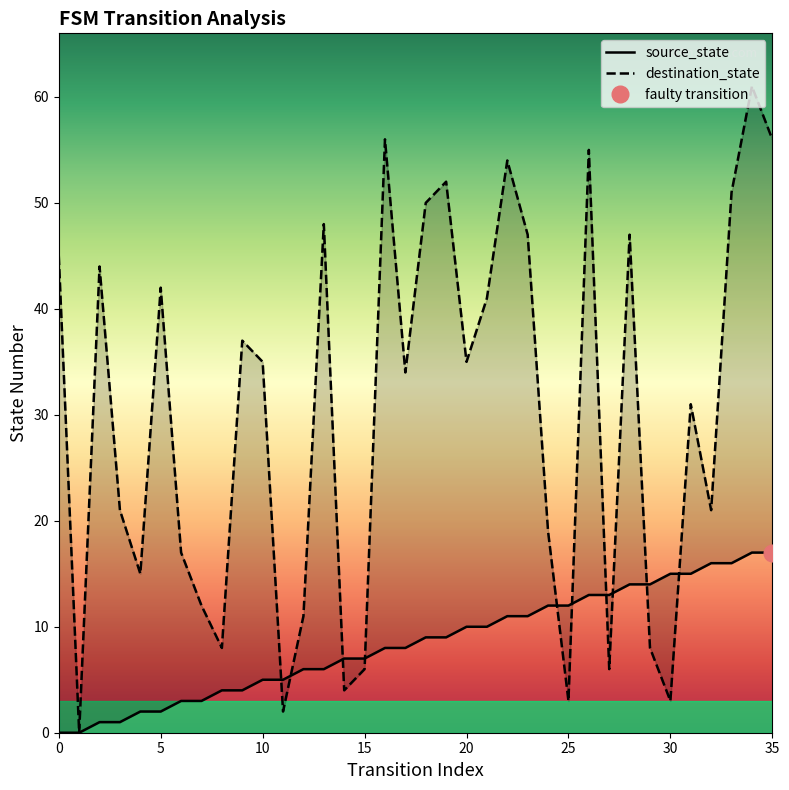

What are all the series names shown in the legend?

source_state, destination_state